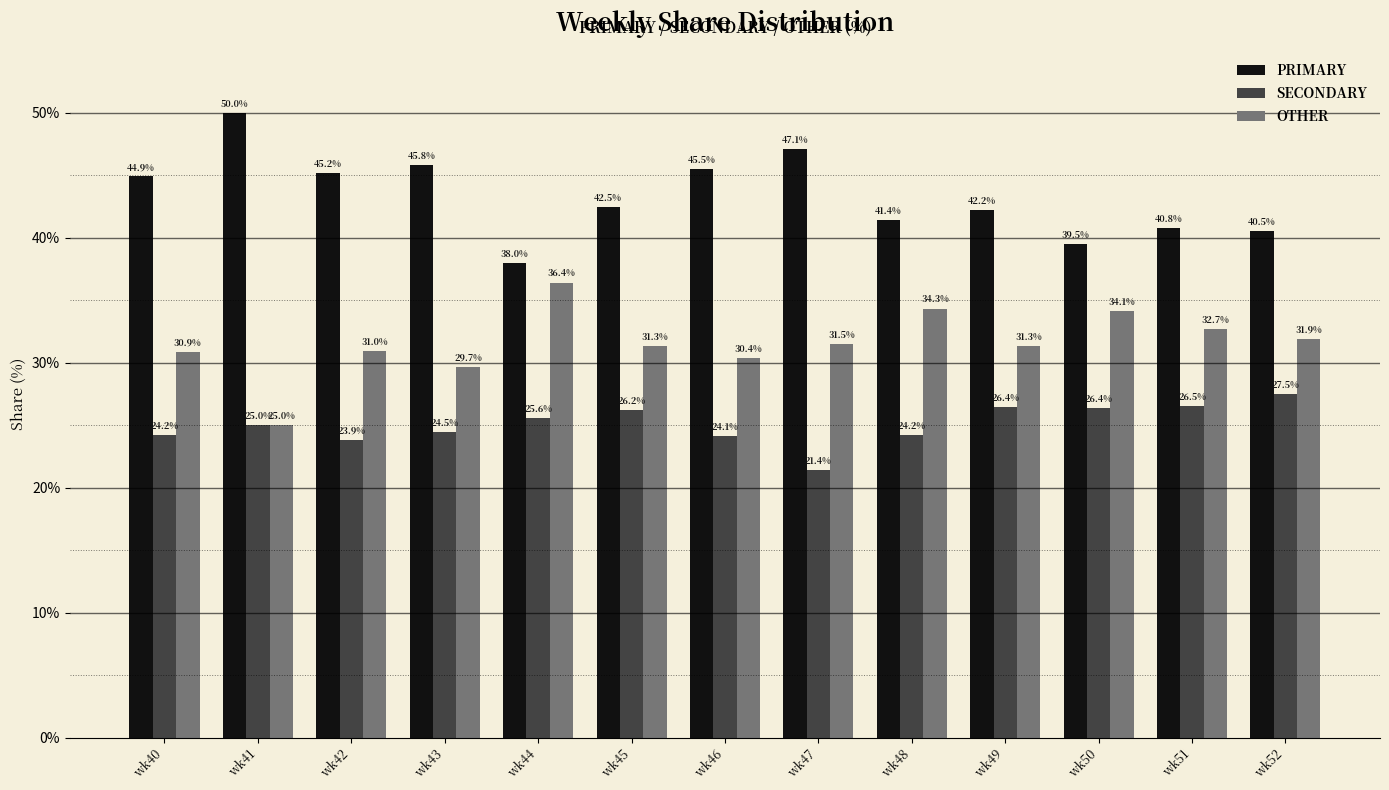

Rank the series at wk49 from highest to lowest value.

PRIMARY, OTHER, SECONDARY